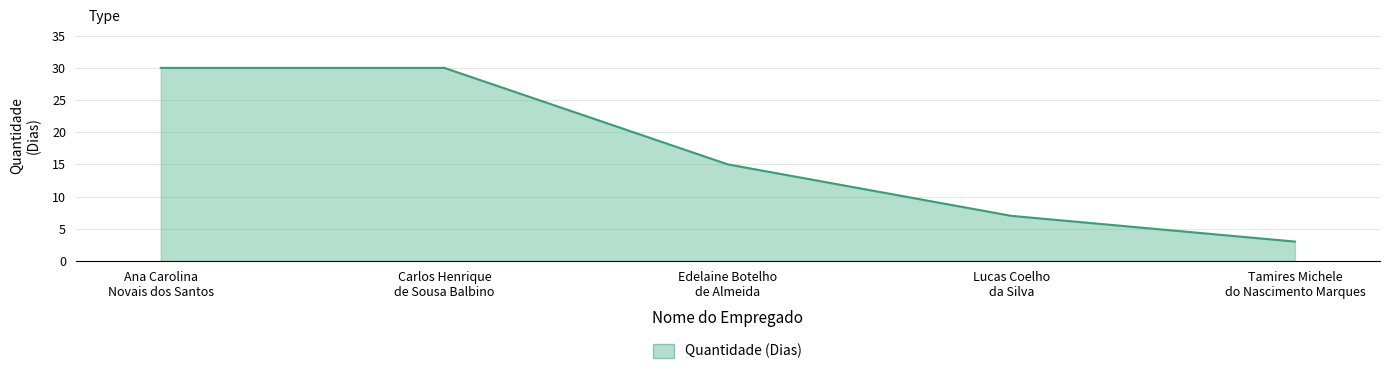

What is the minimum value shown in the chart?

3